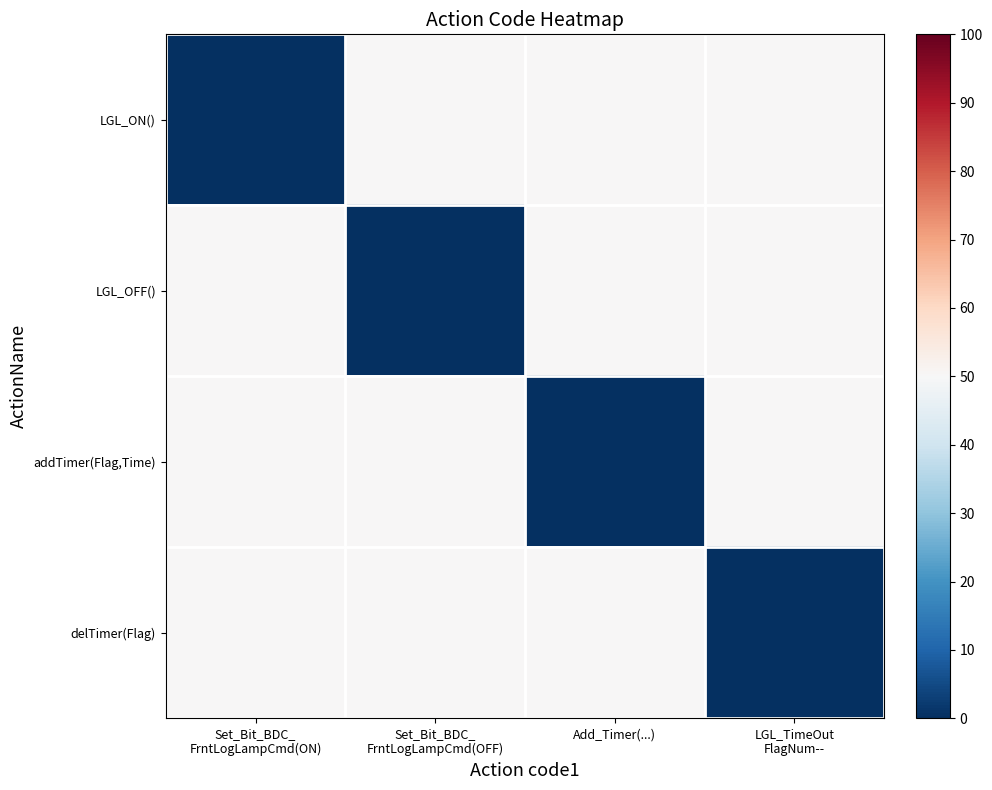

Reading left to right, what are all the values shown in this chart?

LGL_ON(): Set_Bit_BDC_
FrntLogLampCmd(ON)=0	Set_Bit_BDC_
FrntLogLampCmd(OFF)=50	Add_Timer(...)=50	LGL_TimeOut
FlagNum--=50
LGL_OFF(): Set_Bit_BDC_
FrntLogLampCmd(ON)=50	Set_Bit_BDC_
FrntLogLampCmd(OFF)=0	Add_Timer(...)=50	LGL_TimeOut
FlagNum--=50
addTimer(Flag,Time): Set_Bit_BDC_
FrntLogLampCmd(ON)=50	Set_Bit_BDC_
FrntLogLampCmd(OFF)=50	Add_Timer(...)=0	LGL_TimeOut
FlagNum--=50
delTimer(Flag): Set_Bit_BDC_
FrntLogLampCmd(ON)=50	Set_Bit_BDC_
FrntLogLampCmd(OFF)=50	Add_Timer(...)=50	LGL_TimeOut
FlagNum--=0